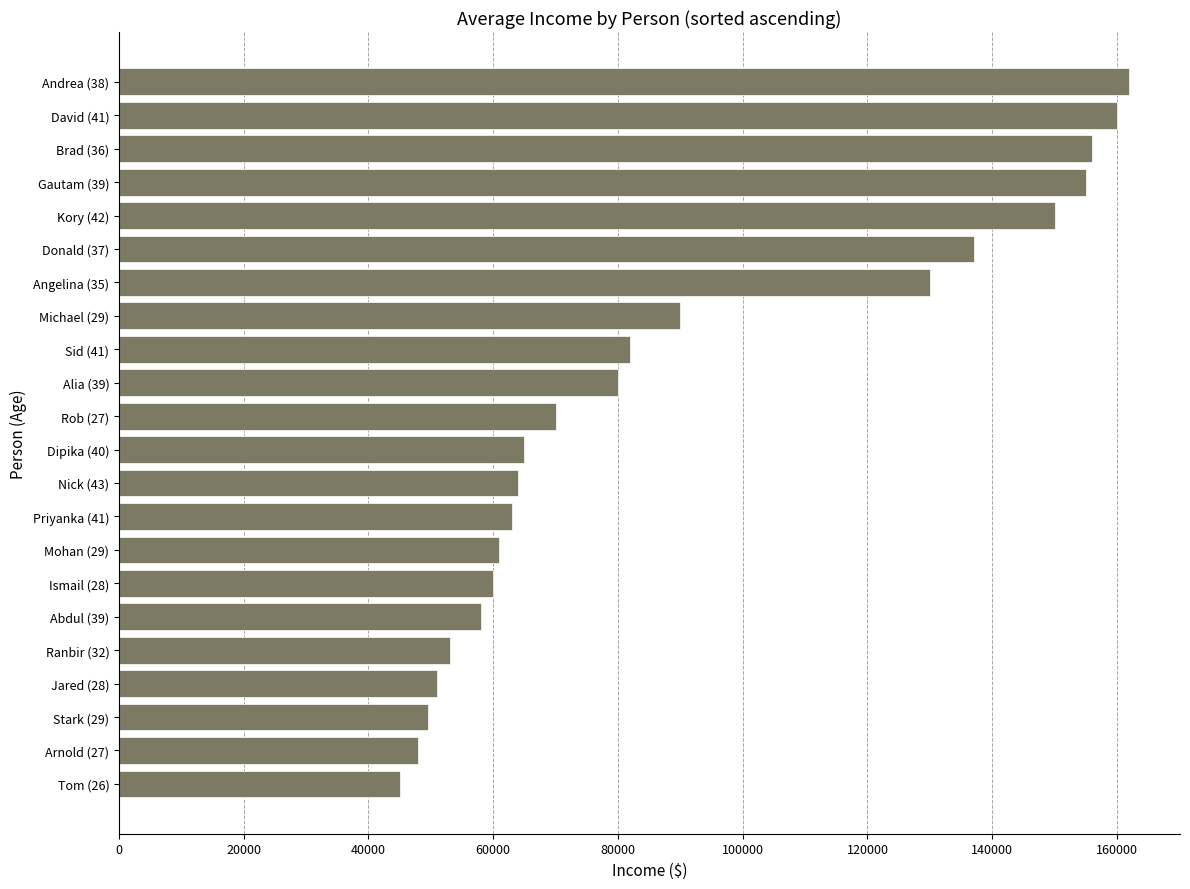

What is the minimum value shown in the chart?

45000